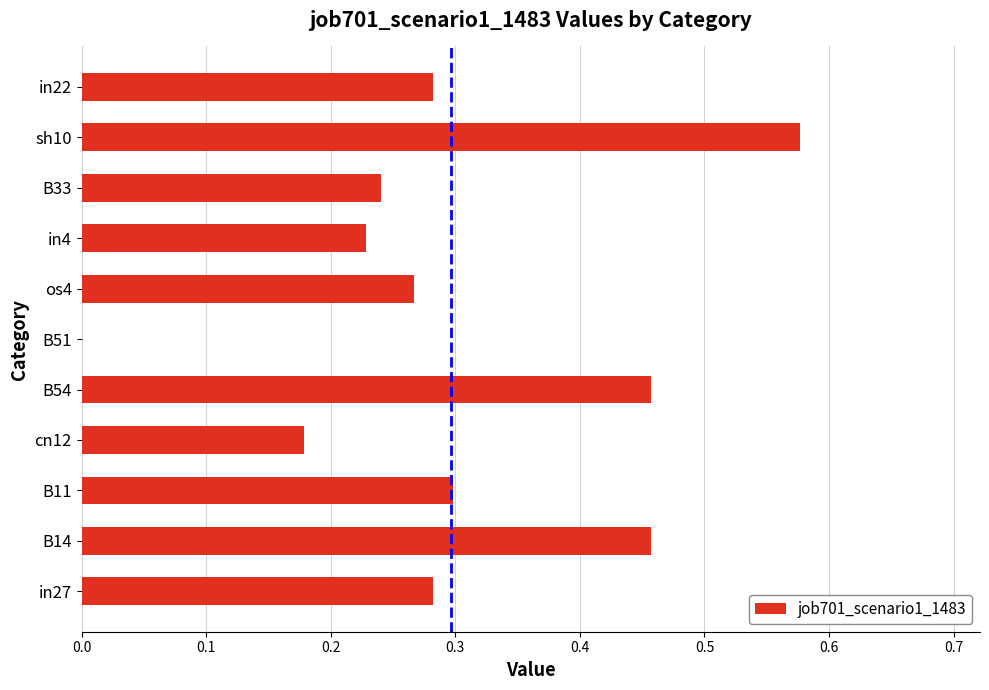

Is it true that the value at in27 is 0.3?

True